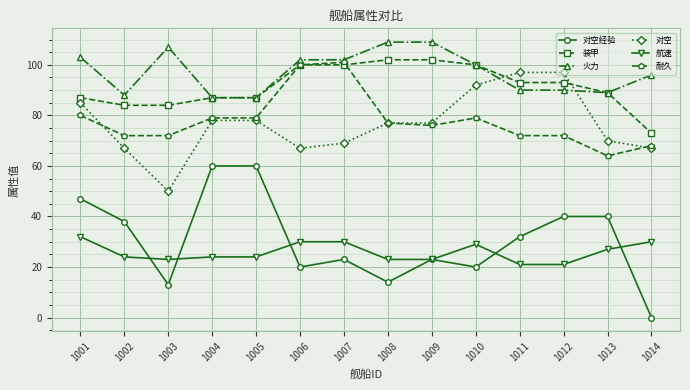

At how many categories does at least one series exceed 84?

14